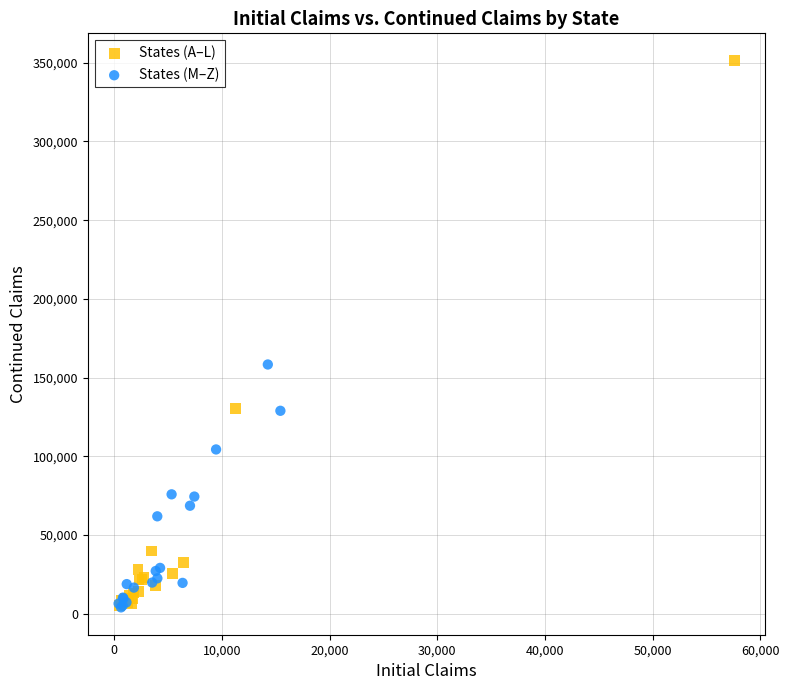

What are all the series names shown in the legend?

States (A–L), States (M–Z)